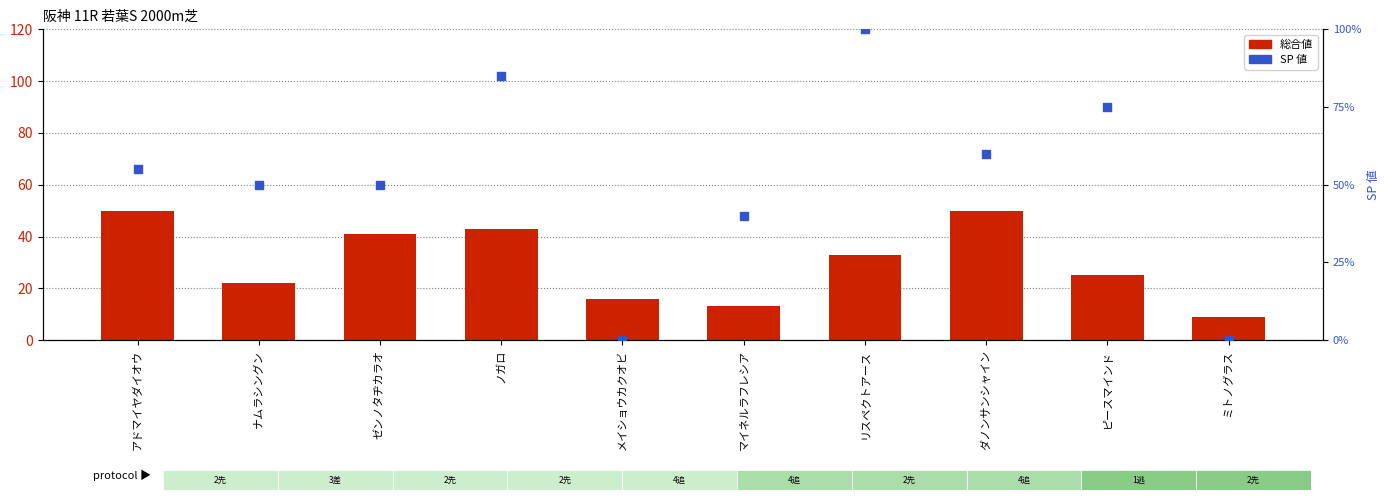

What is the total value across all series at アドマイヤダイオウ?

105